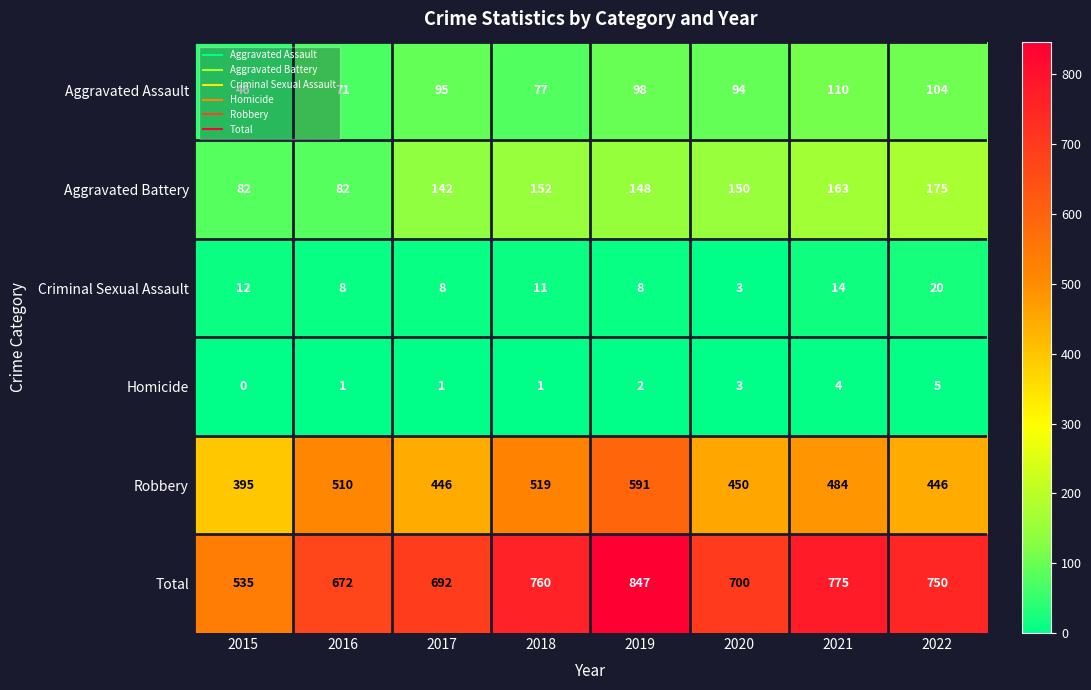

List the series in order of their peak value, lowest first.

Homicide, Criminal Sexual Assault, Aggravated Assault, Aggravated Battery, Robbery, Total